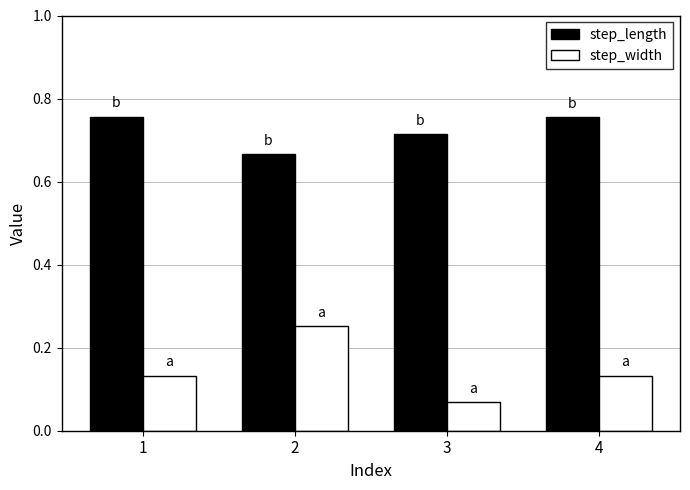

At which label does step_width reach its minimum?

3